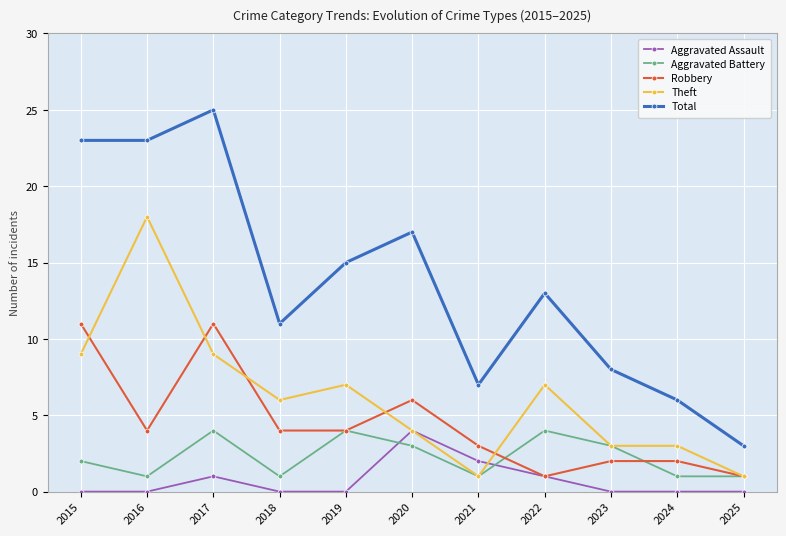

True or false: Aggravated Battery and Total cross at least once.

False